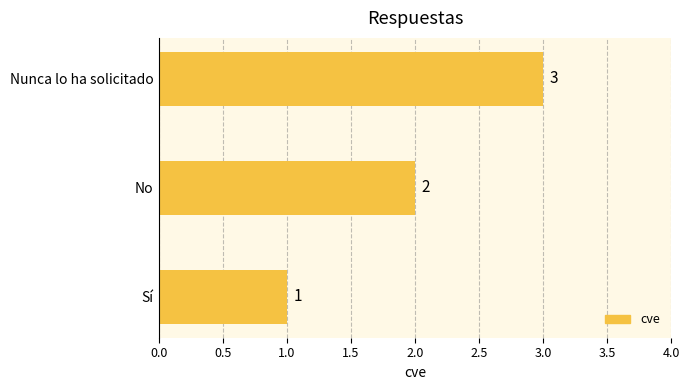

What is the sum of the values at Sí and Nunca lo ha solicitado?

4